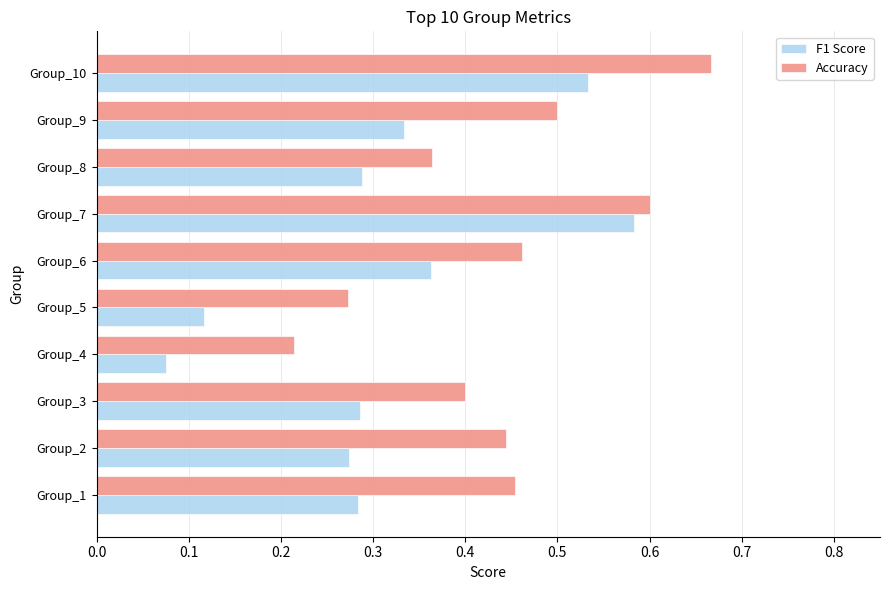

What is the sum of all F1 Score values?

3.1